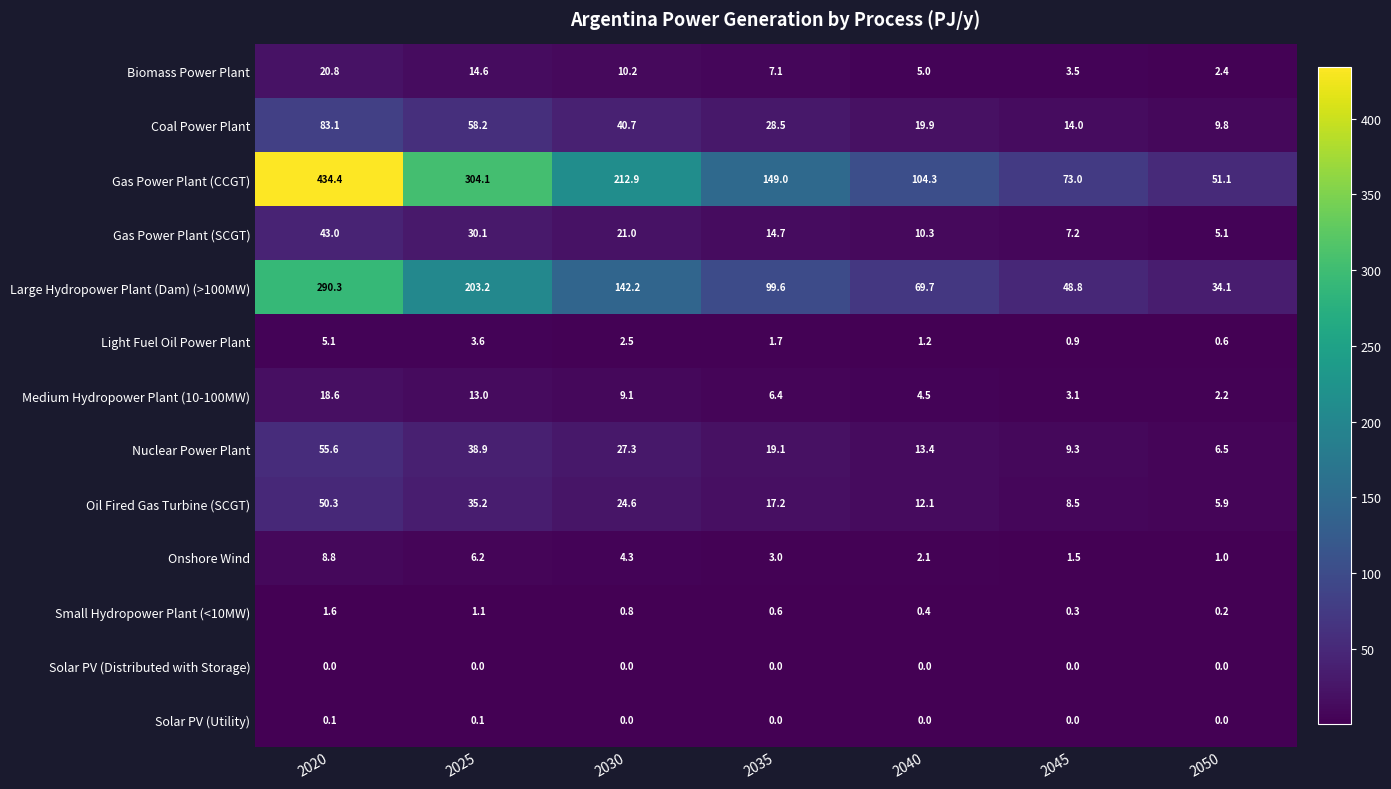

Where does the Gas Power Plant (SCGT) series first go above 14?

2020